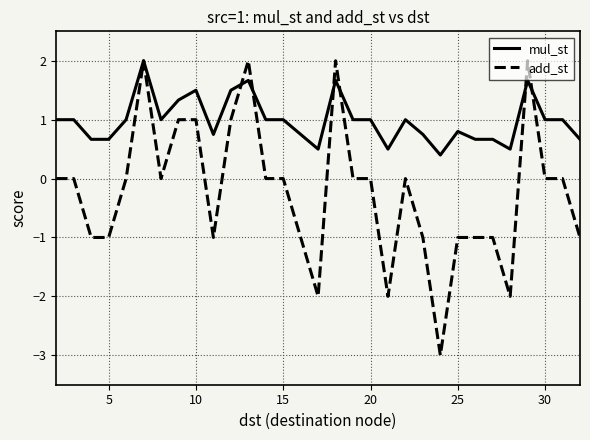

Which series has the largest total across all categories?

mul_st